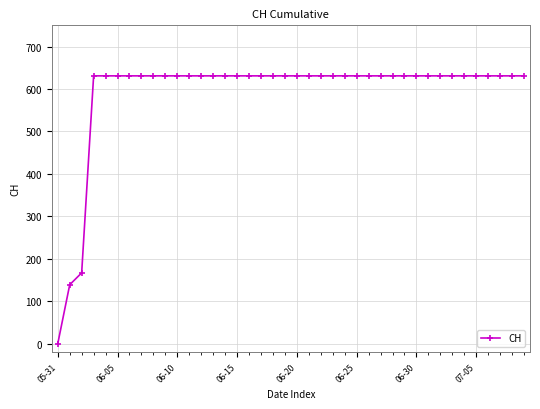

How many data points are less than 631?

3